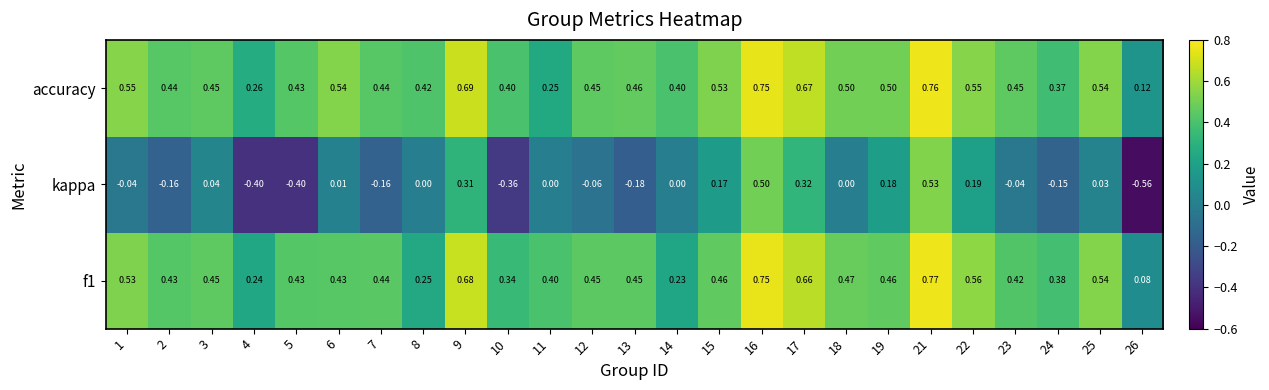

Which series has the largest total across all categories?

accuracy